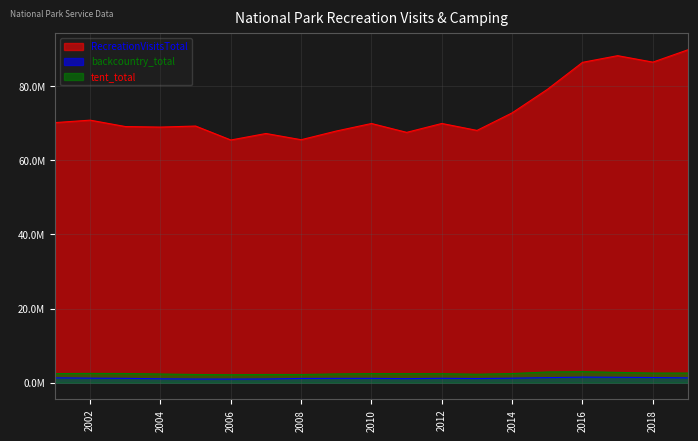

Reading left to right, what are all the values shown in this chart?

RecreationVisitsTotal: 70168104	70830887	69106269	68961492	69240050	65476359	67229830	65553619	67897924	69927806	67535936	69937256	68064224	72802221	79126578	86421280	88222737	86481508	89815063
backcountry_total: 1321210	1238989	1192097	1065536	1002118	991571	1019163	1158392	1181753	1189532	1107414	1206332	1136255	1230774	1377558	1521510	1477328	1407781	1311925
tent_total: 2472832	2518982	2495445	2361607	2228834	2163351	2232720	2228489	2379994	2467468	2448051	2445483	2302034	2477355	2904236	2995209	2797834	2613051	2615727